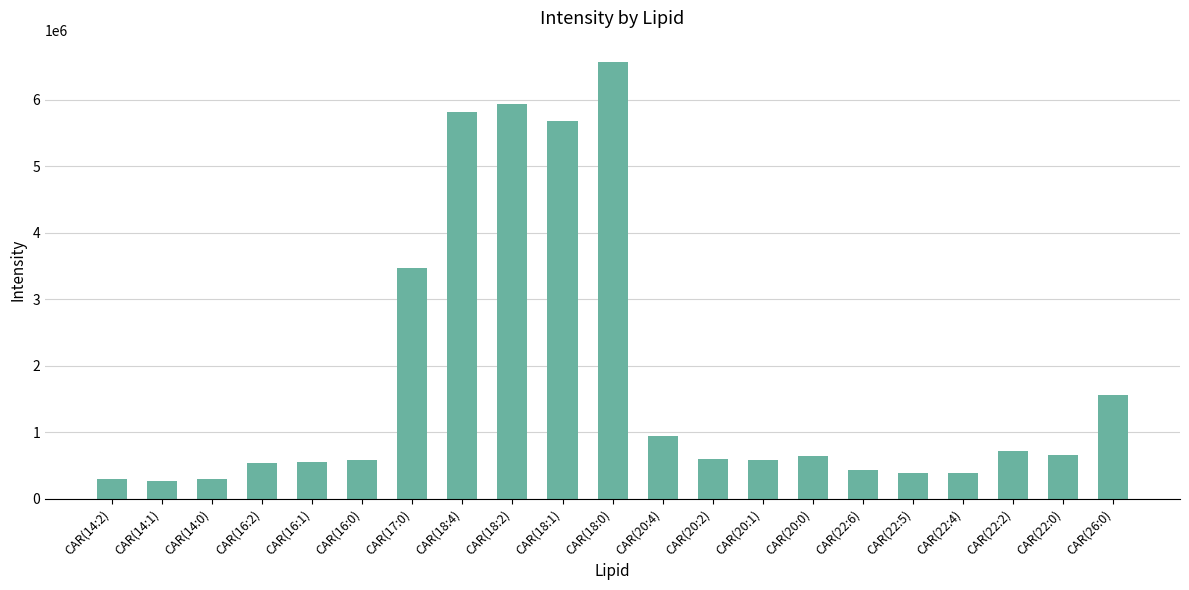

How many distinct data groups are displayed?

1